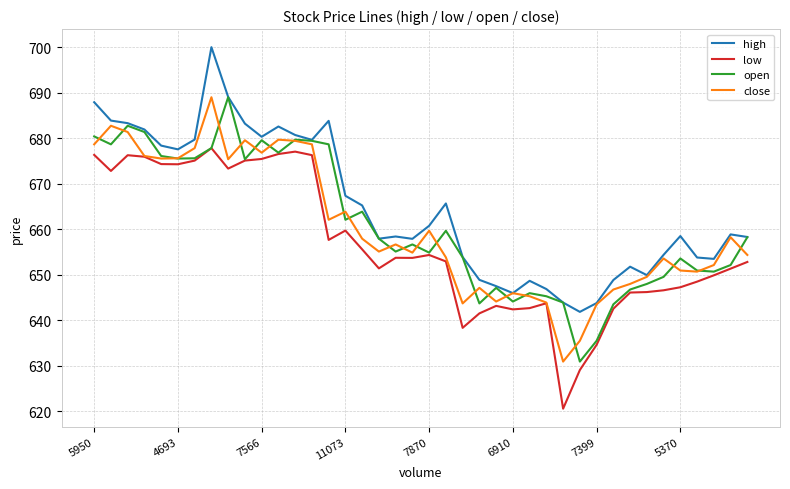

What is the lowest value of the open series?

630.9